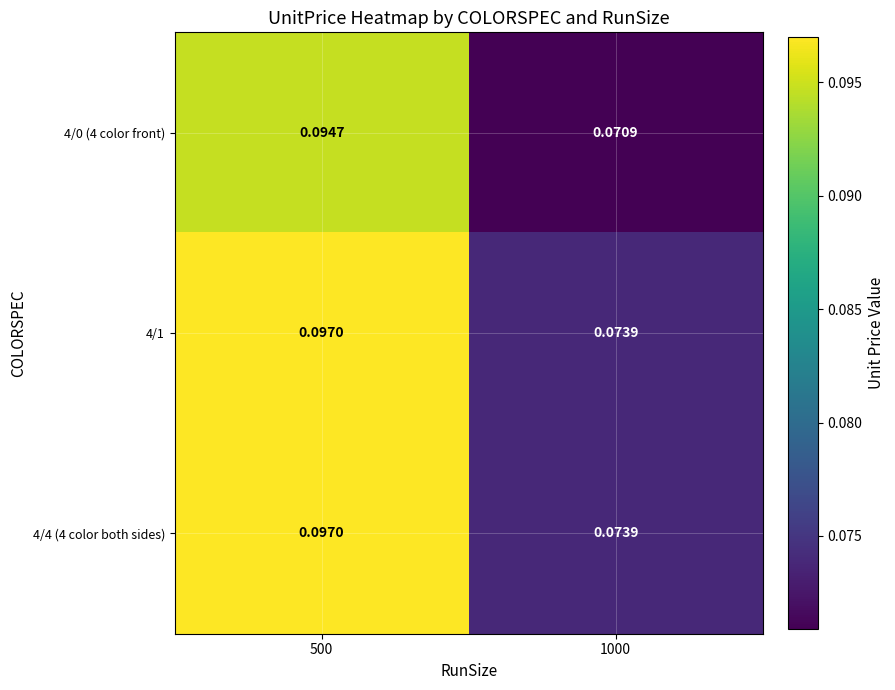

How many data points does each series have?

2